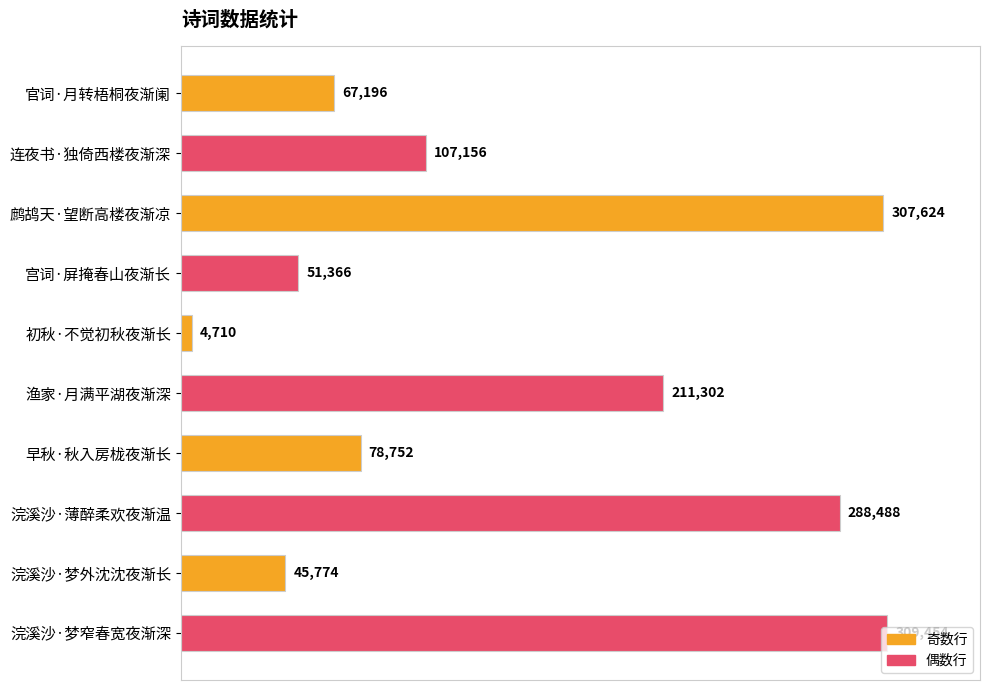

True or false: the data shows 307624 at 鹧鸪天·望断高楼夜渐凉.

True